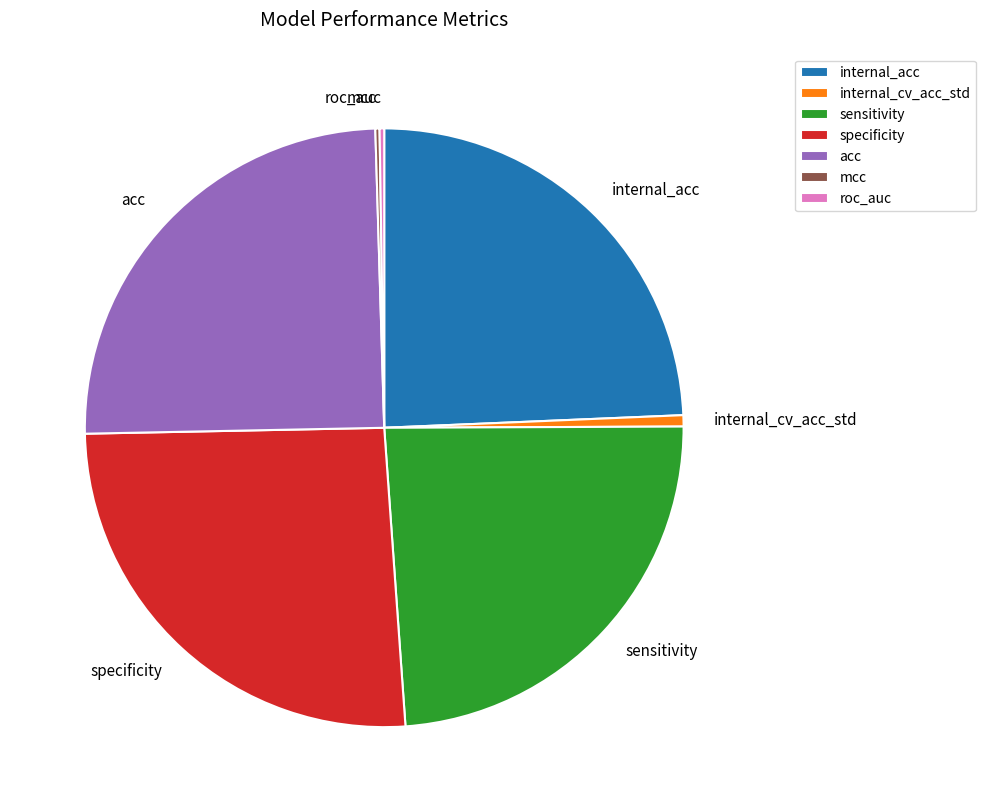

Which slice is the largest?

specificity